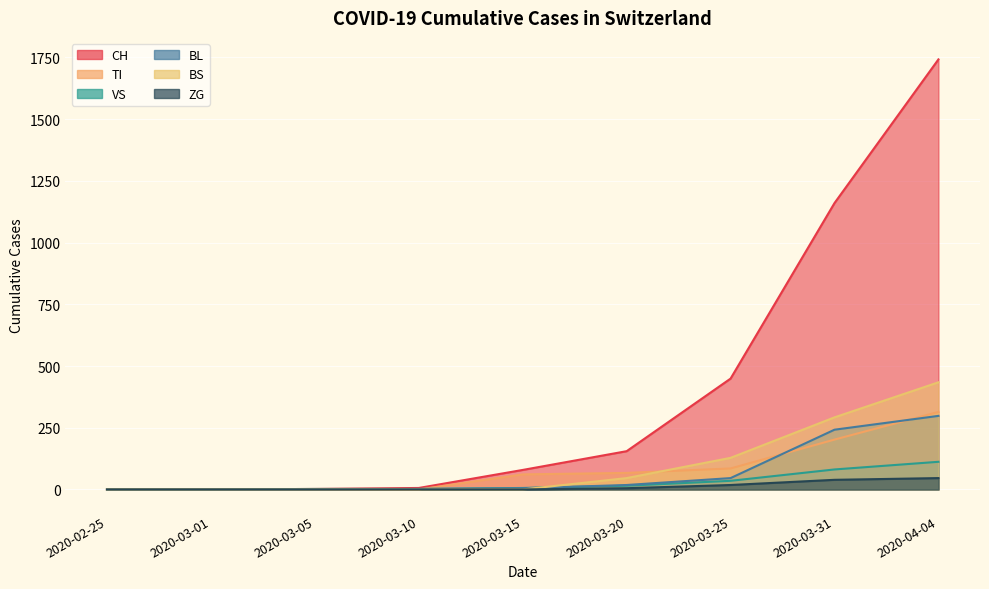

Which category has the lowest value in the VS series?

2020-02-25